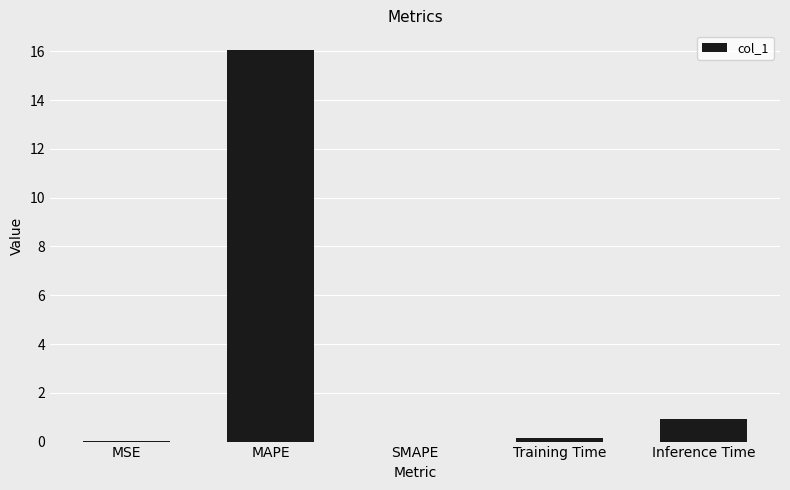

At which label is the value closest to 8?

Inference Time